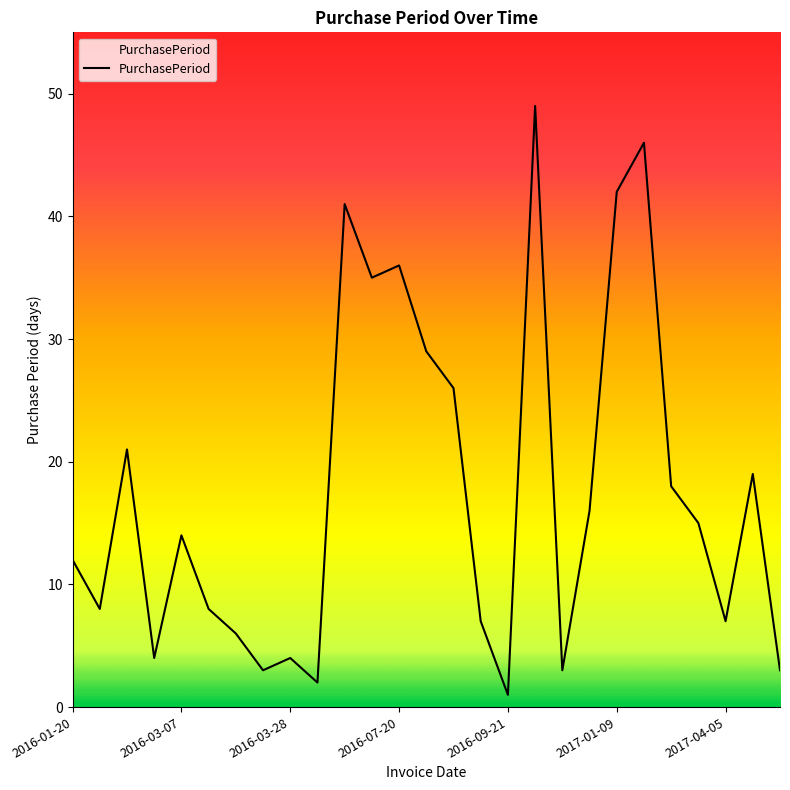

What is the maximum value shown in the chart?

49